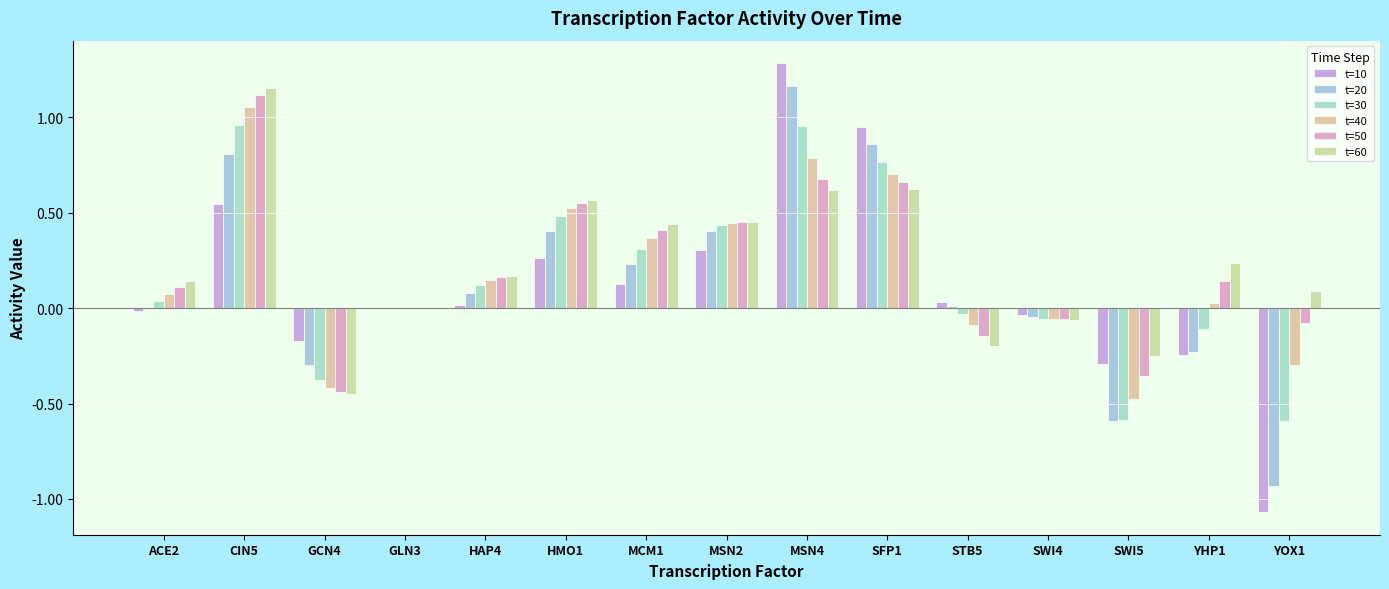

Which series has the largest total across all categories?

t=60